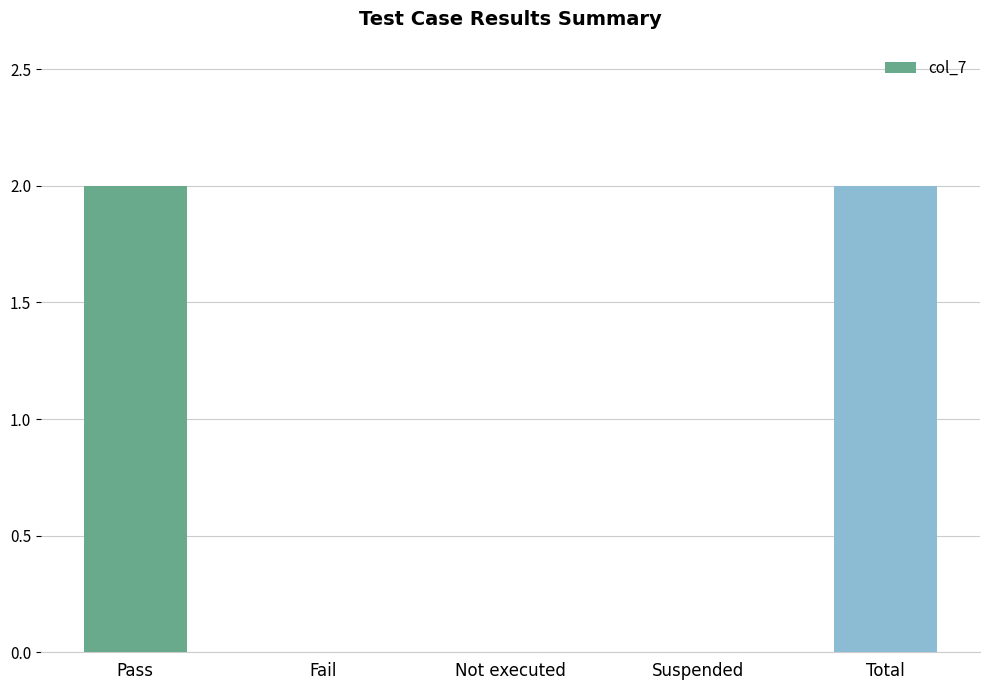

True or false: the data shows 0 at Not executed.

True